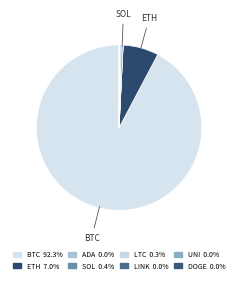

How many slices are in this pie chart?

8